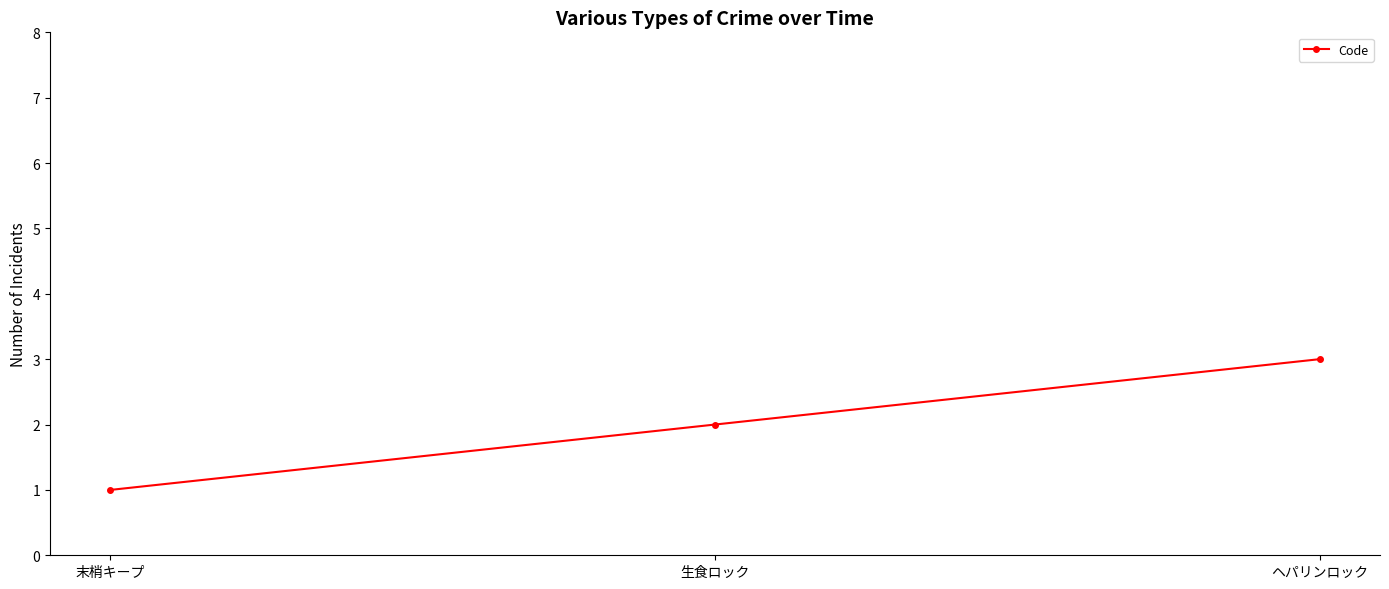

Rank the categories by value from lowest to highest.

末梢キープ, 生食ロック, ヘパリンロック